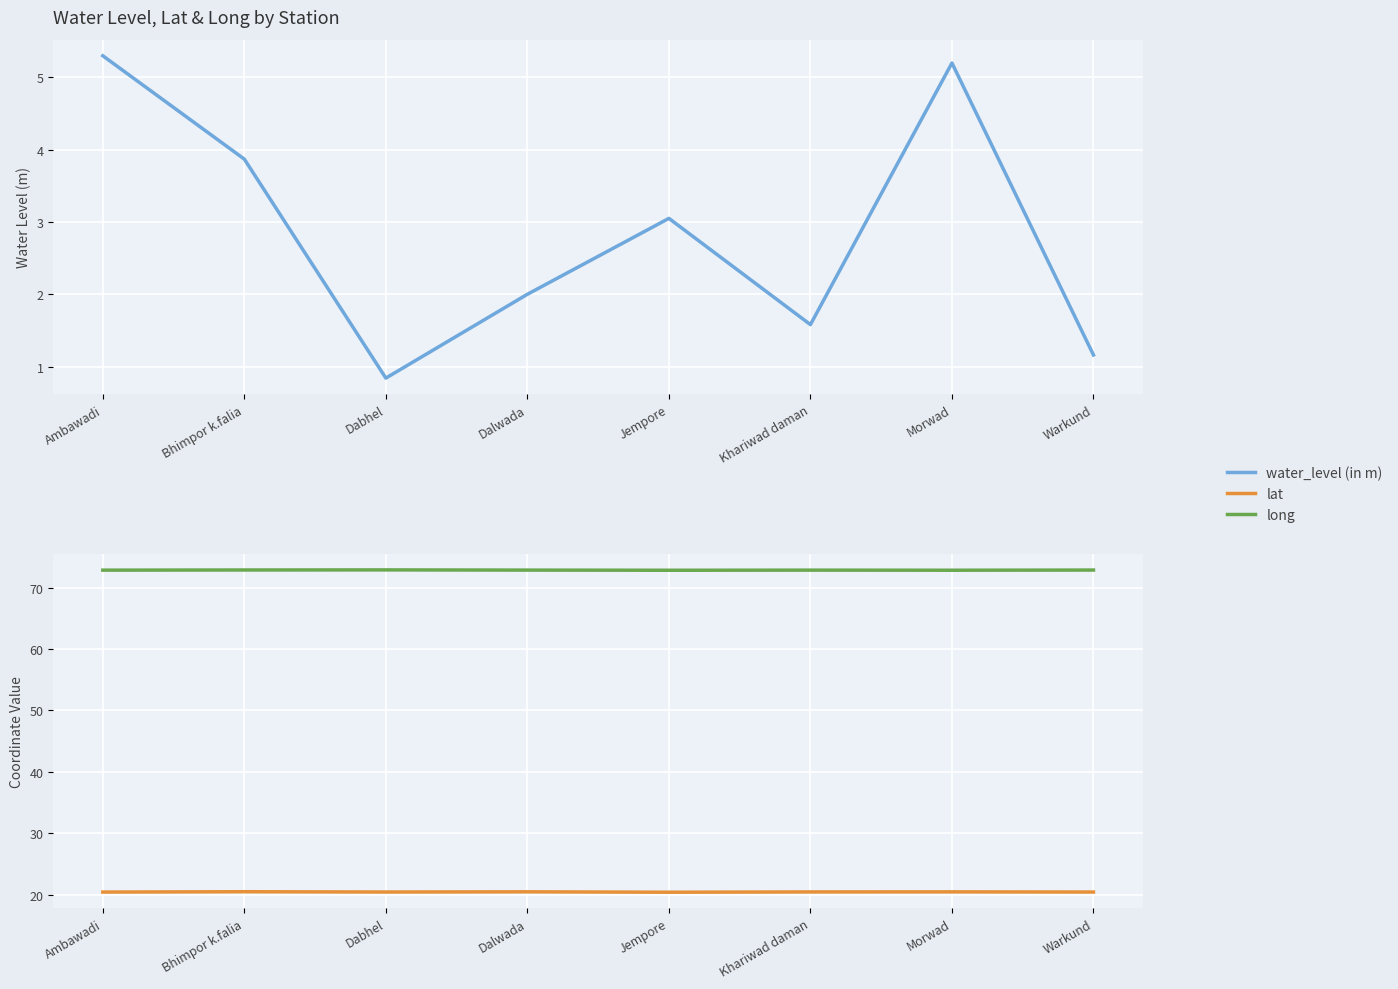

True or false: lat and water_level (in m) cross at least once.

False